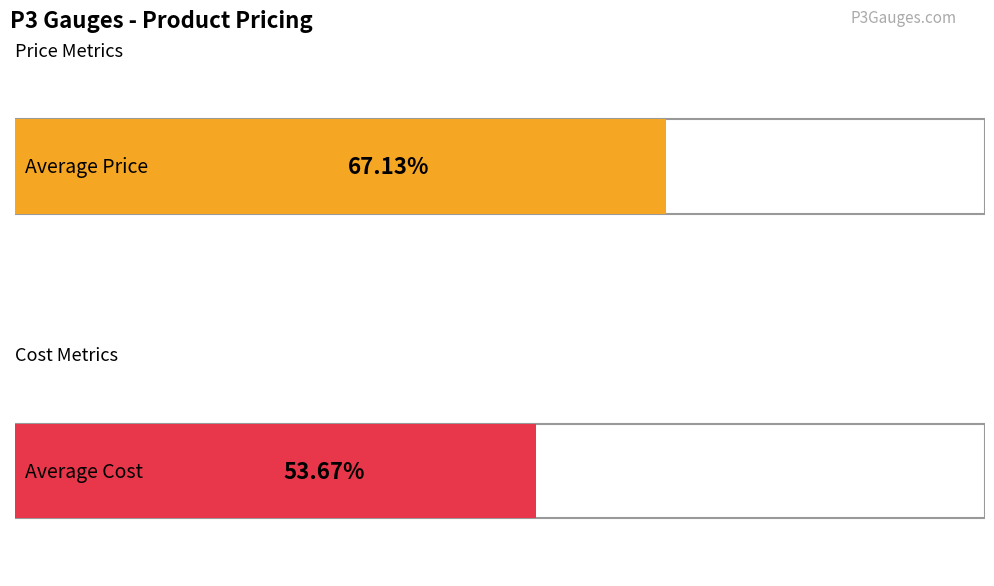

True or false: Returns has more than 0 interior local peaks.

False